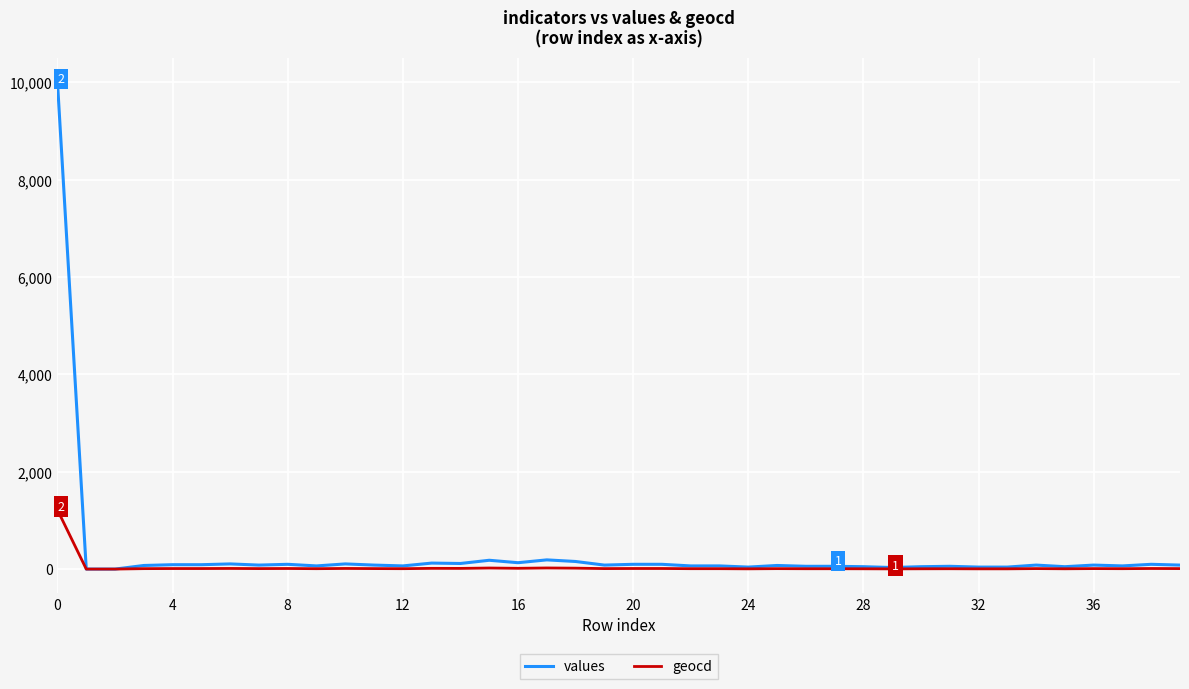

What is the highest value of the values series?

10000